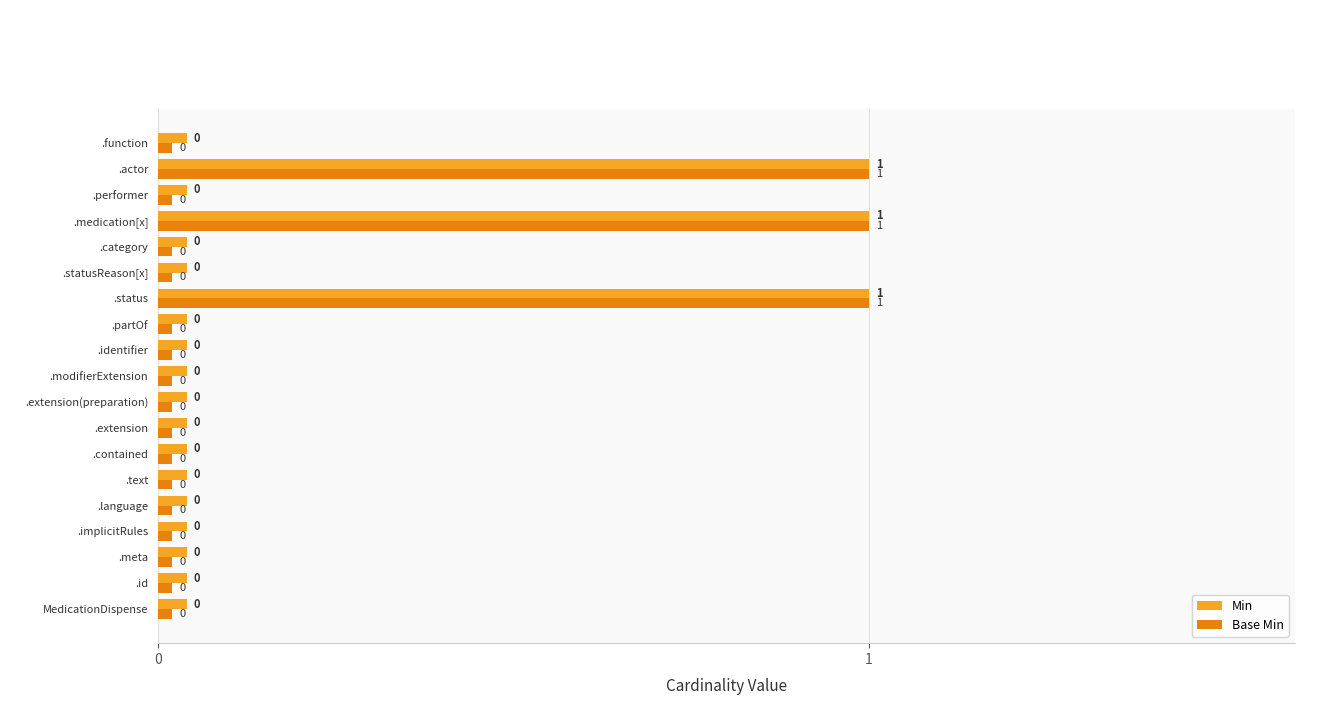

The Base Min series shows 0.0 at .contained. True or false?

True